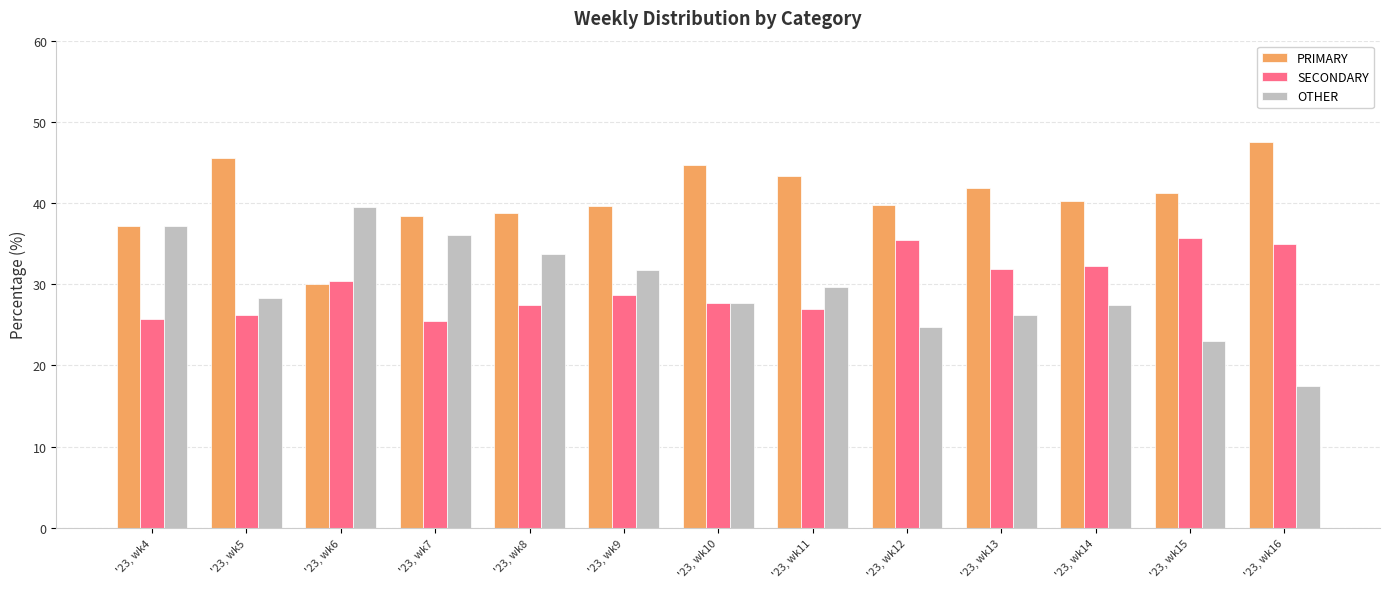

What is the sum of the OTHER values at '23, wk15 and '23, wk16?

40.5